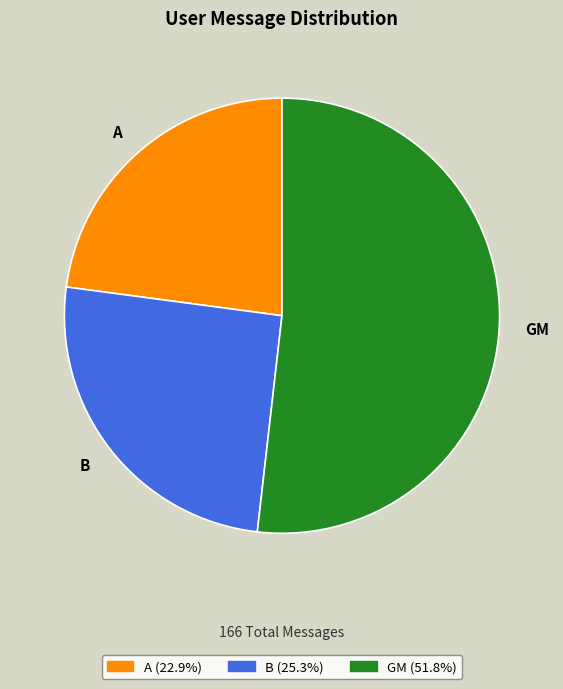

Rank the categories by value from highest to lowest.

GM, B, A